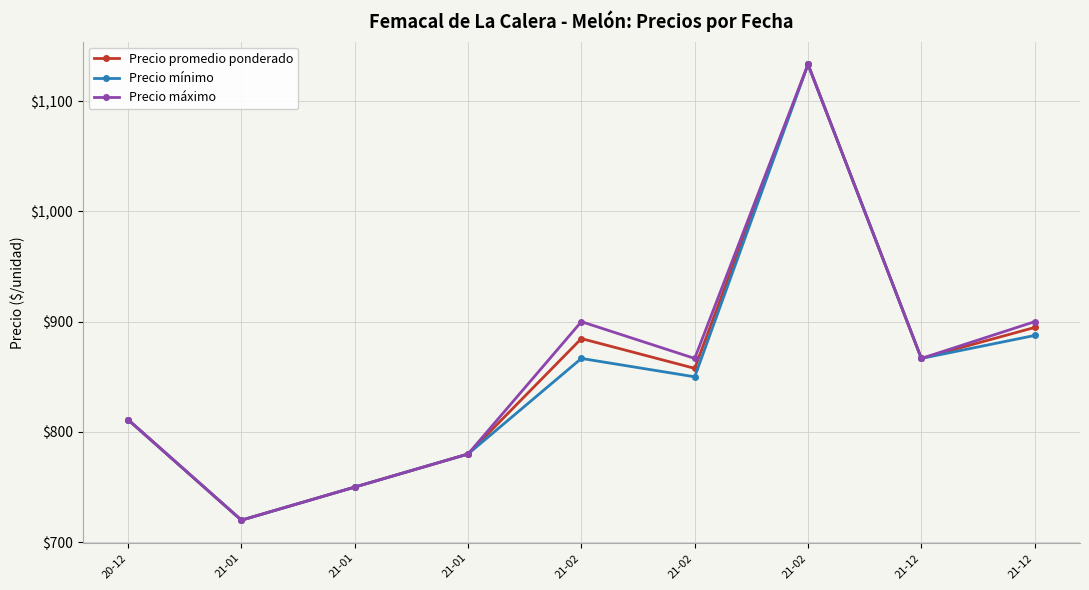

Is it true that Precio máximo equals 720.0 at 21-01?

True